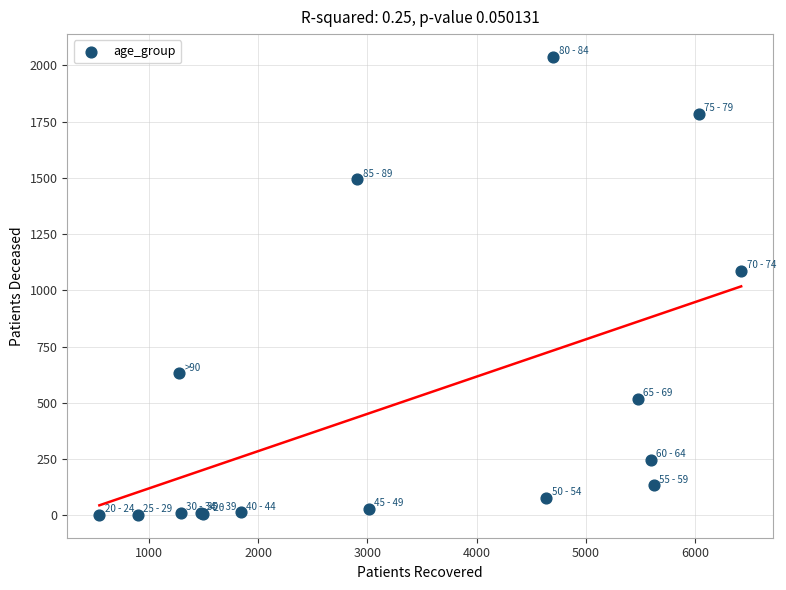

What Y value in the scatter plot is closest to 1019?

1086